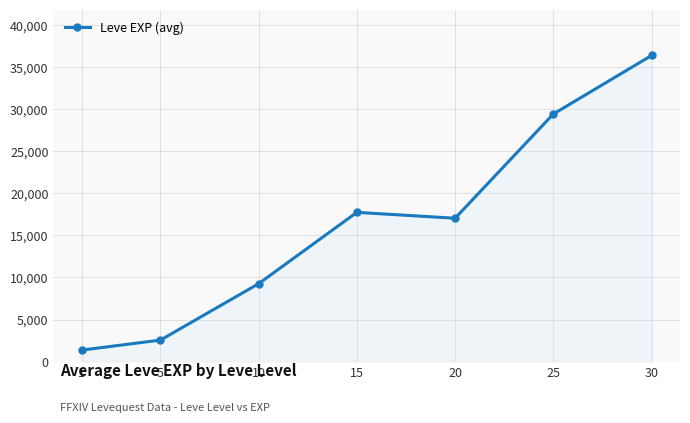

How many lines are shown in the chart?

1